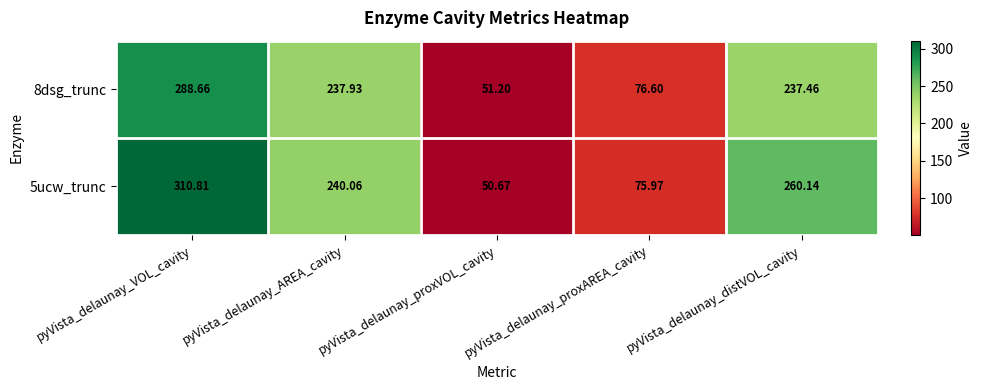

At how many categories does at least one series exceed 234?

3